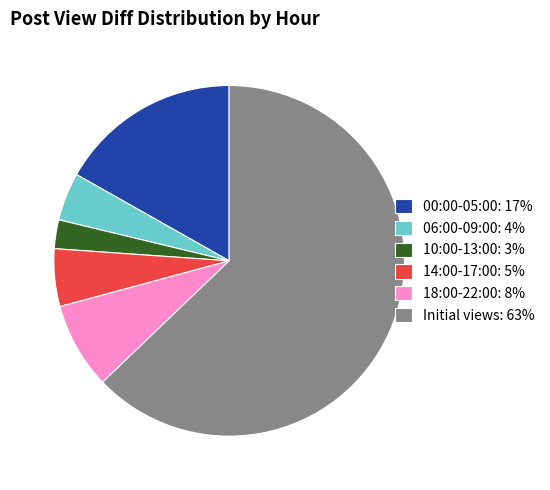

Is there a majority slice in this chart?

Yes